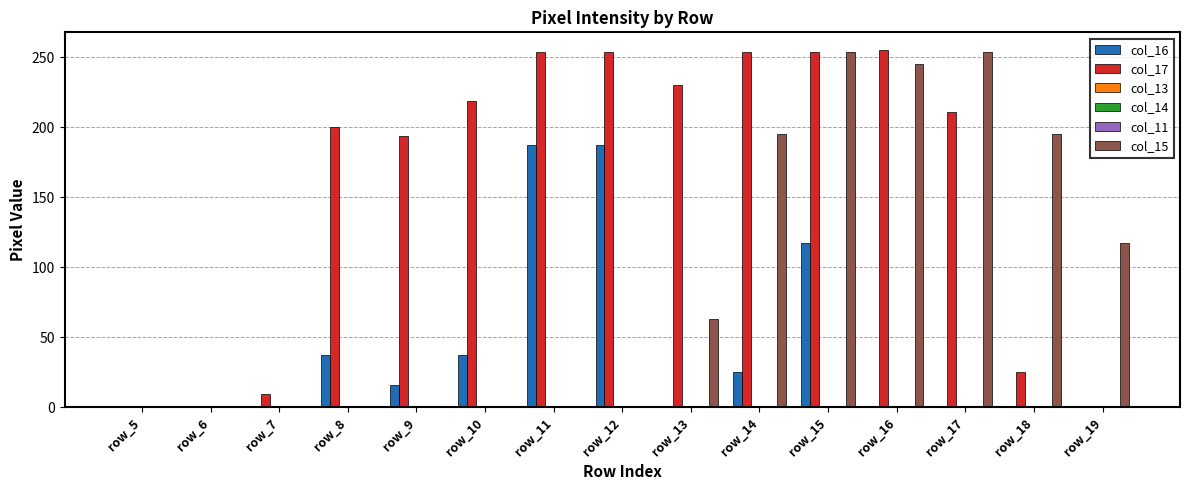

How many series are shown in this chart?

6